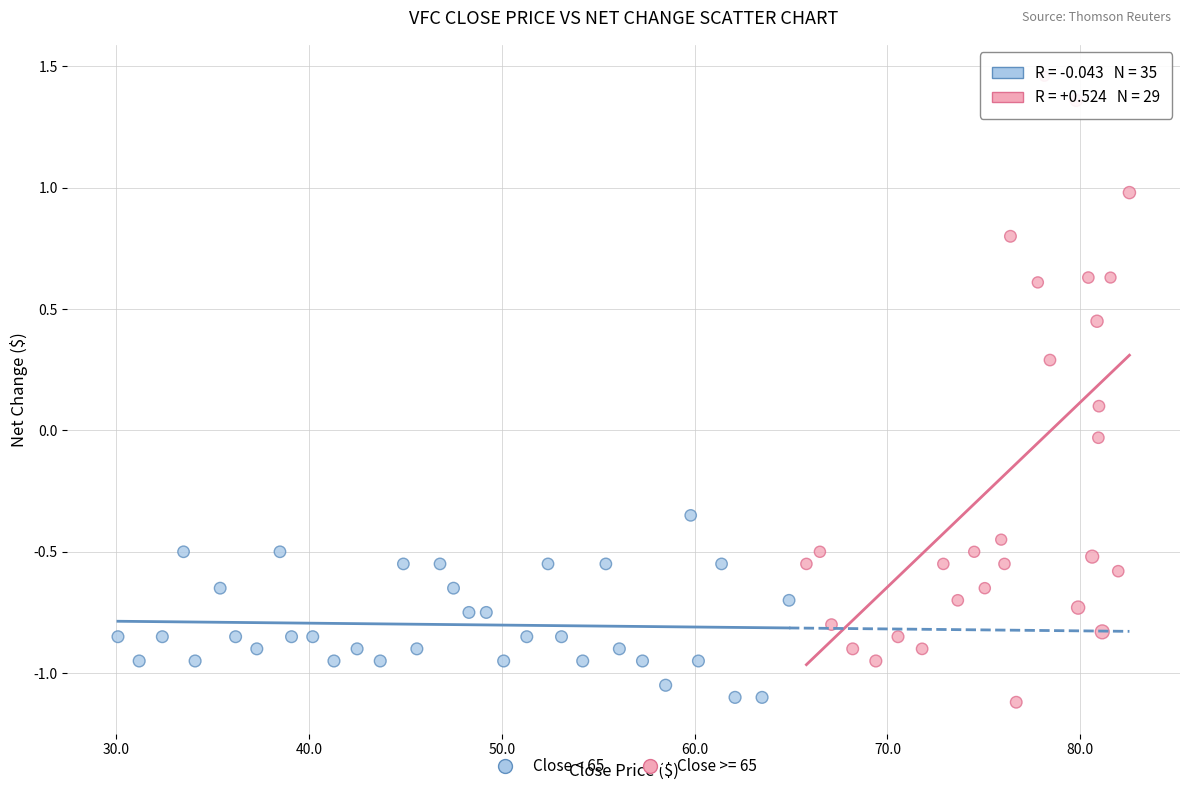

Which series has the widest spread of Y values?

Close >= 65